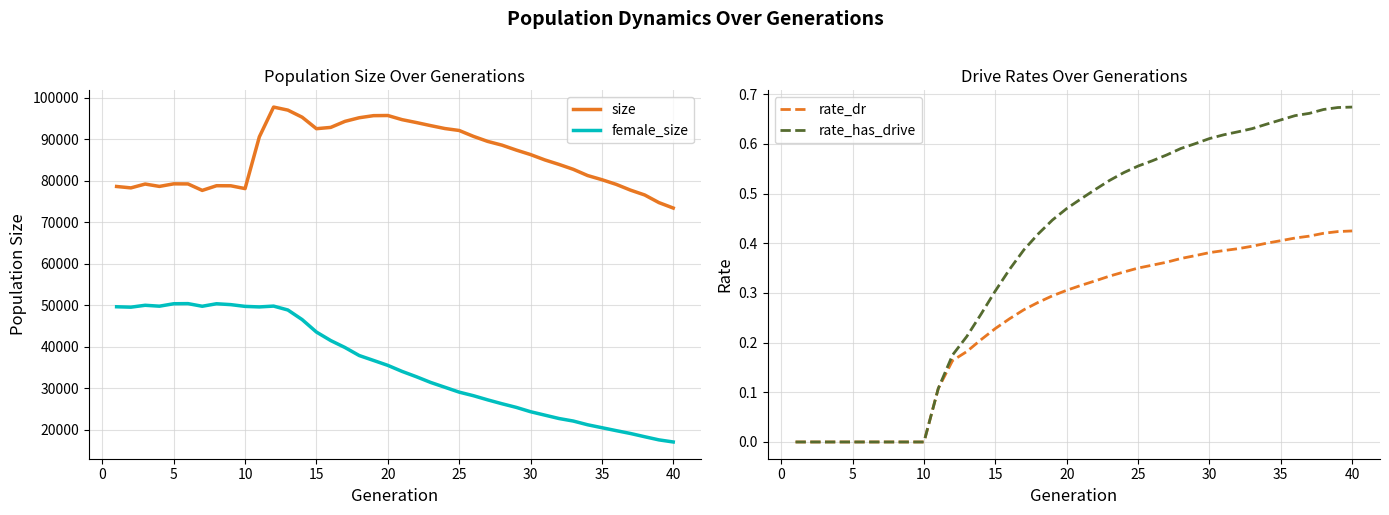

Count the rate_has_drive values in the range 0 to 1.

40